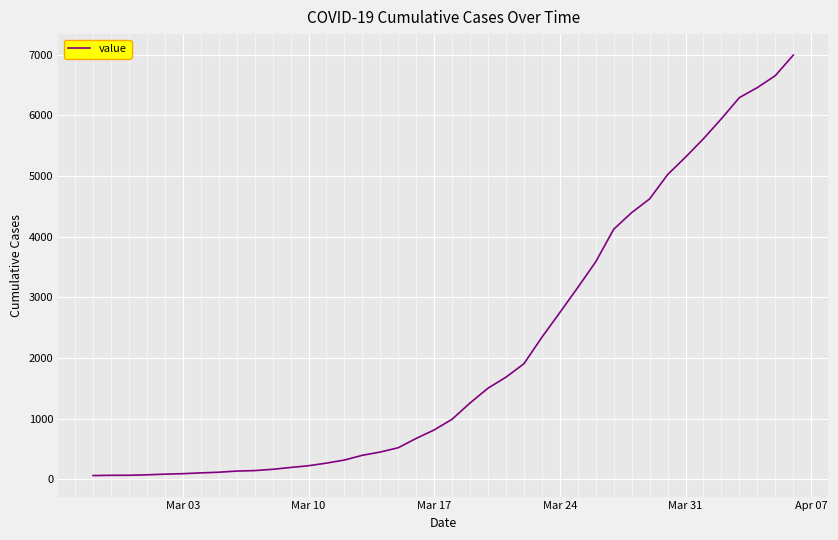

What is the greatest value displayed?

6995